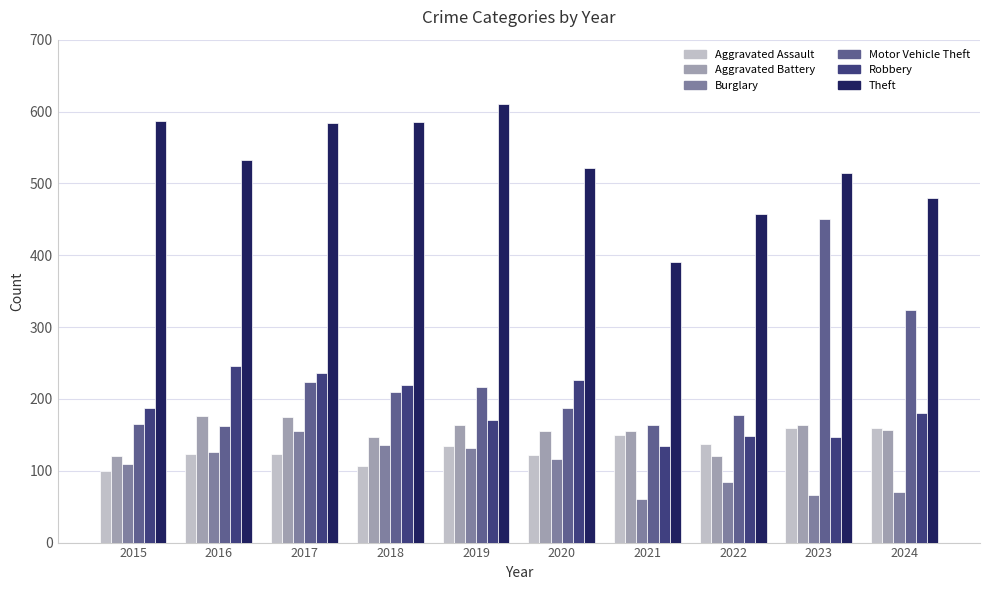

How many bars are there in each group?

6